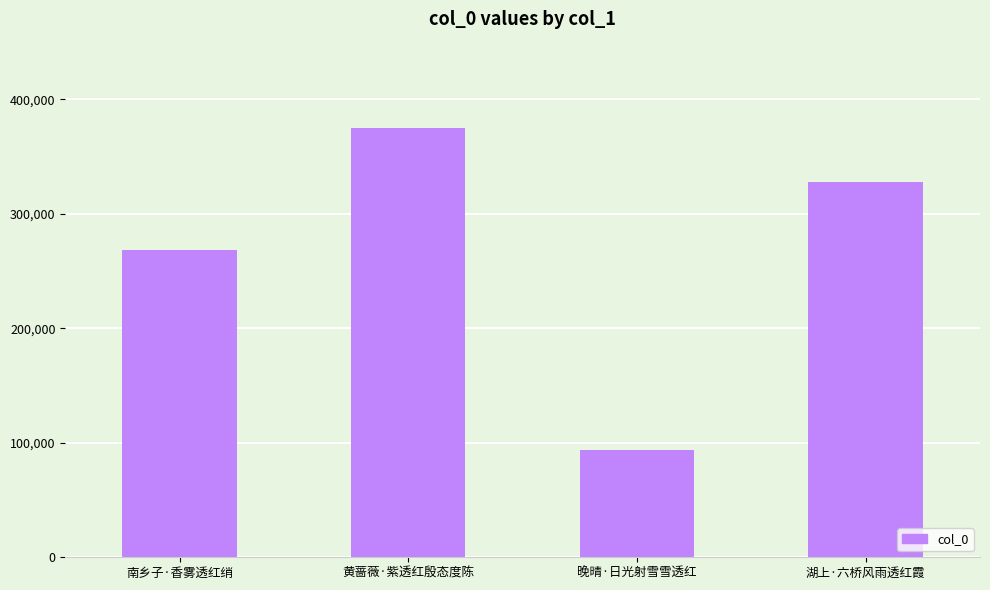

Which has a higher value, 南乡子·香雾透红绡 or 黄蔷薇·紫透红殷态度陈?

黄蔷薇·紫透红殷态度陈